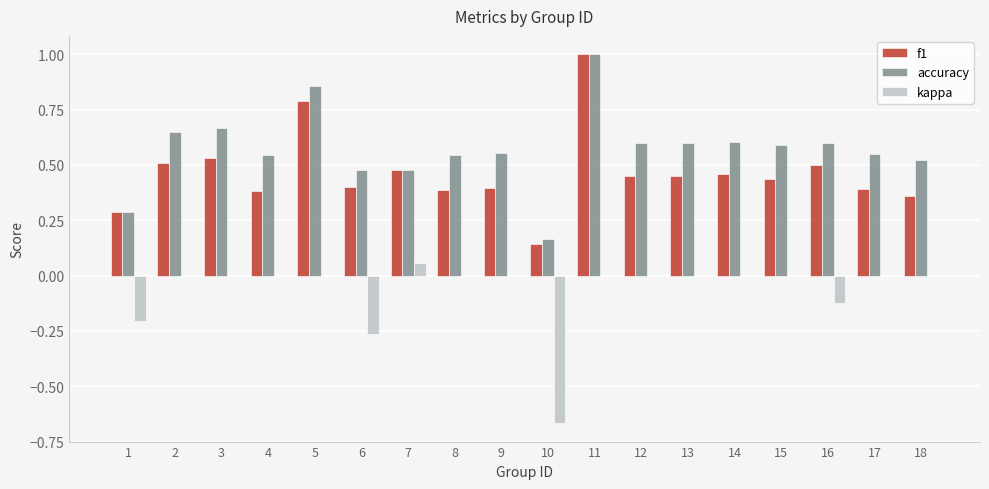

At which category is the sum across all series the highest?

11